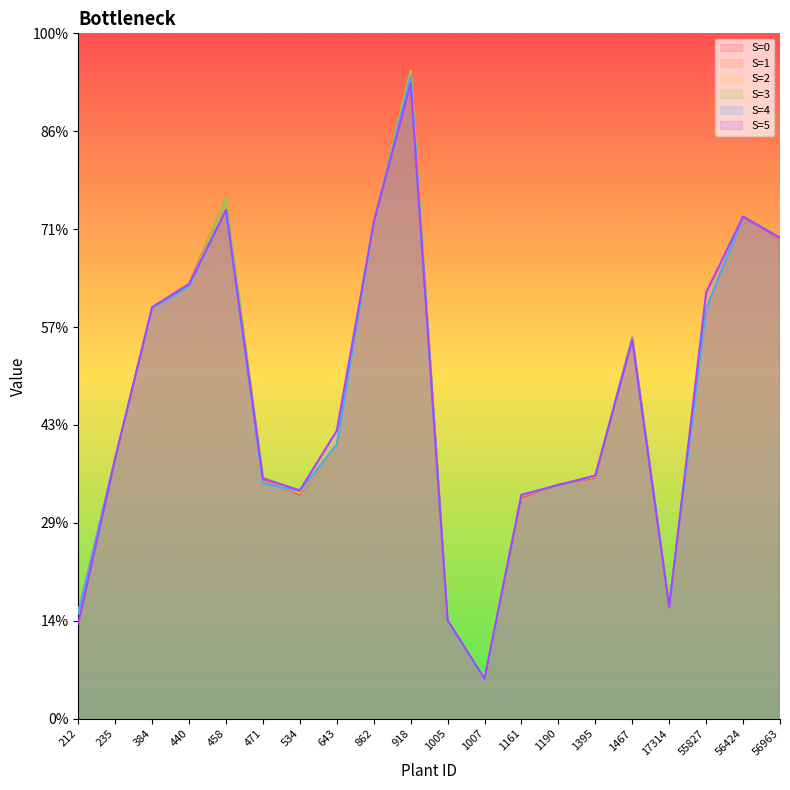

How many series are shown in this chart?

6